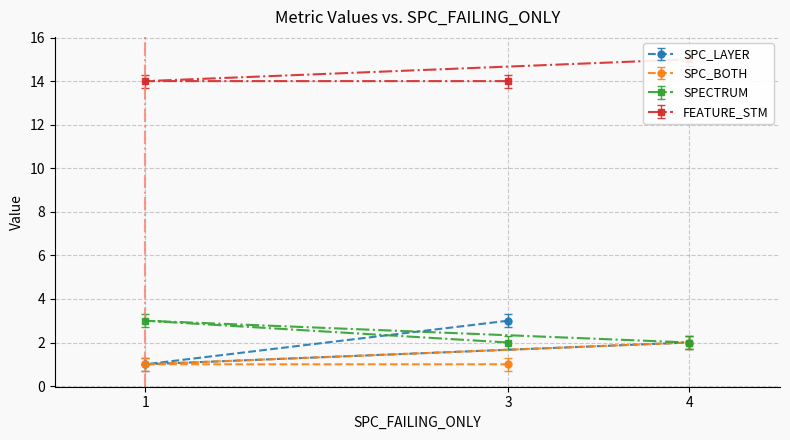

Is the value of SPC_BOTH at 1 greater than the value of SPECTRUM at 4?

No